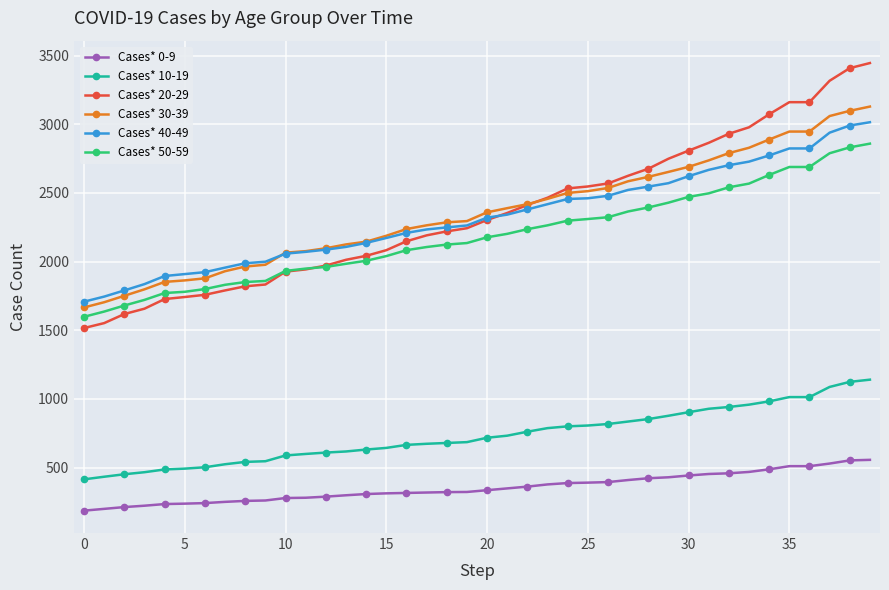

True or false: Cases* 0-9 and Cases* 30-39 intersect in this chart.

False